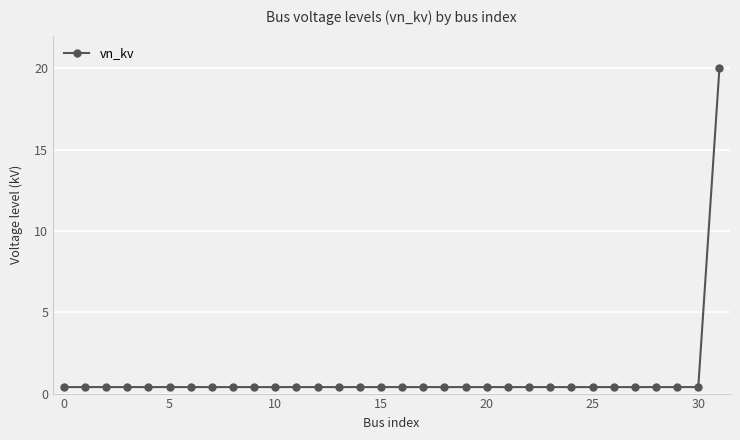

Reading left to right, extract all data points from this chart.

0.4	0.4	0.4	0.4	0.4	0.4	0.4	0.4	0.4	0.4	0.4	0.4	0.4	0.4	0.4	0.4	0.4	0.4	0.4	0.4	0.4	0.4	0.4	0.4	0.4	0.4	0.4	0.4	0.4	0.4	0.4	20.0